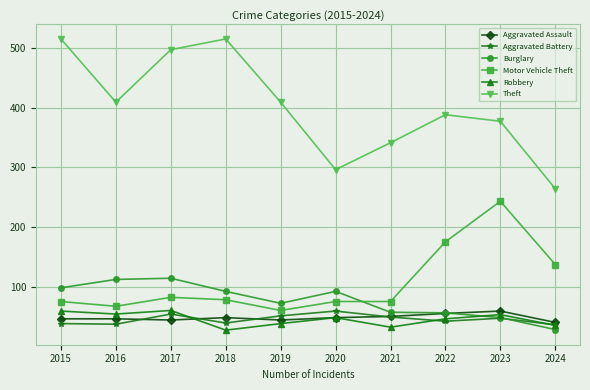

What value does the Robbery series have at 2021, to the nearest 10?

30